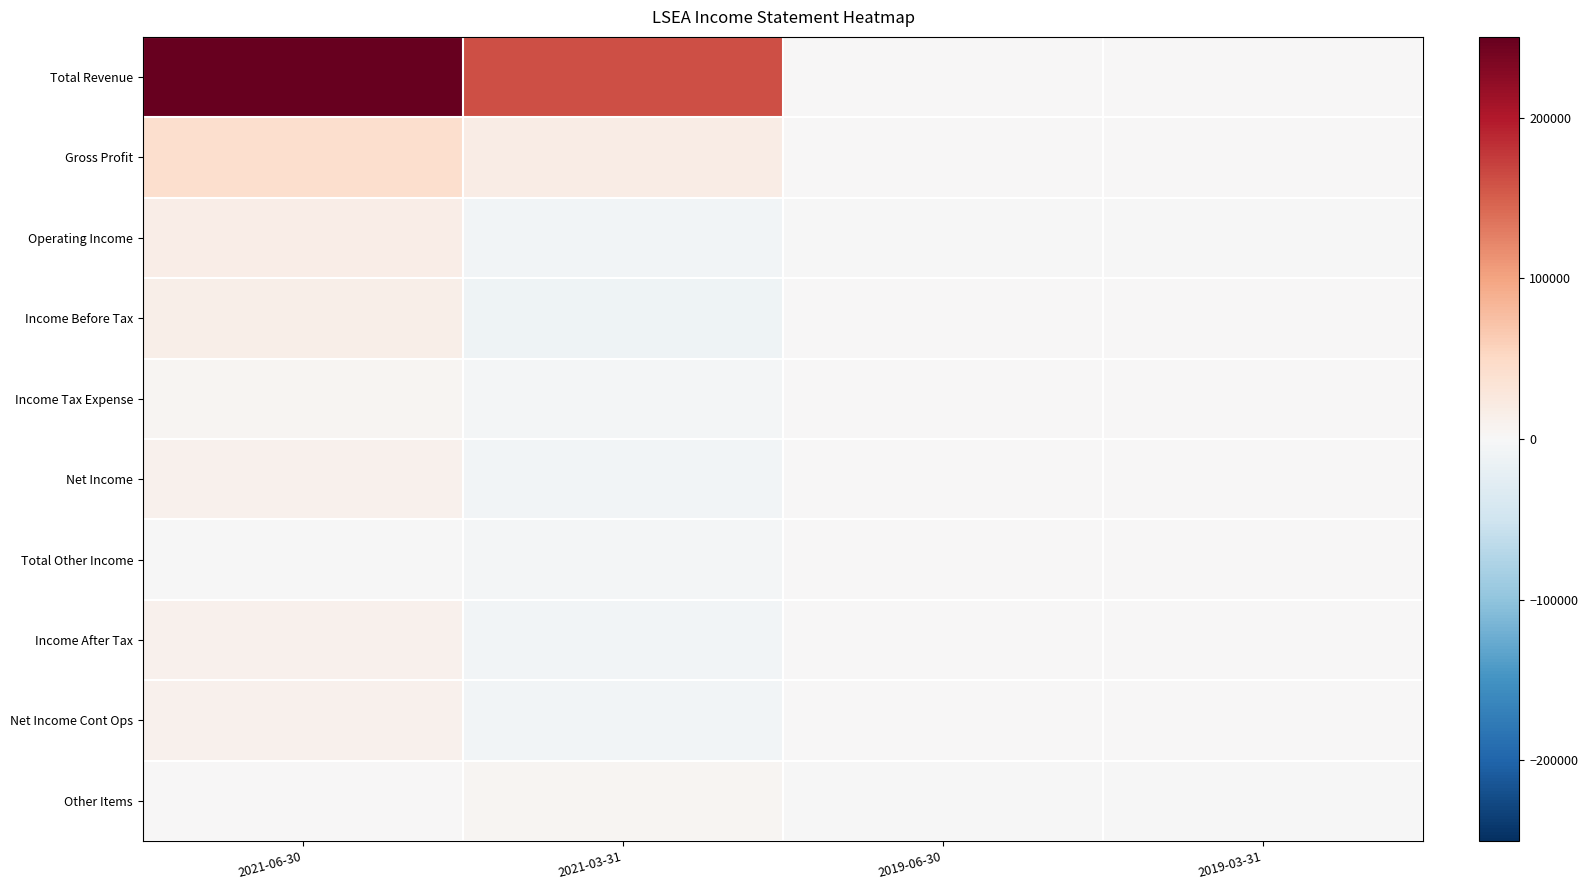

What is the smallest value displayed?

-11200